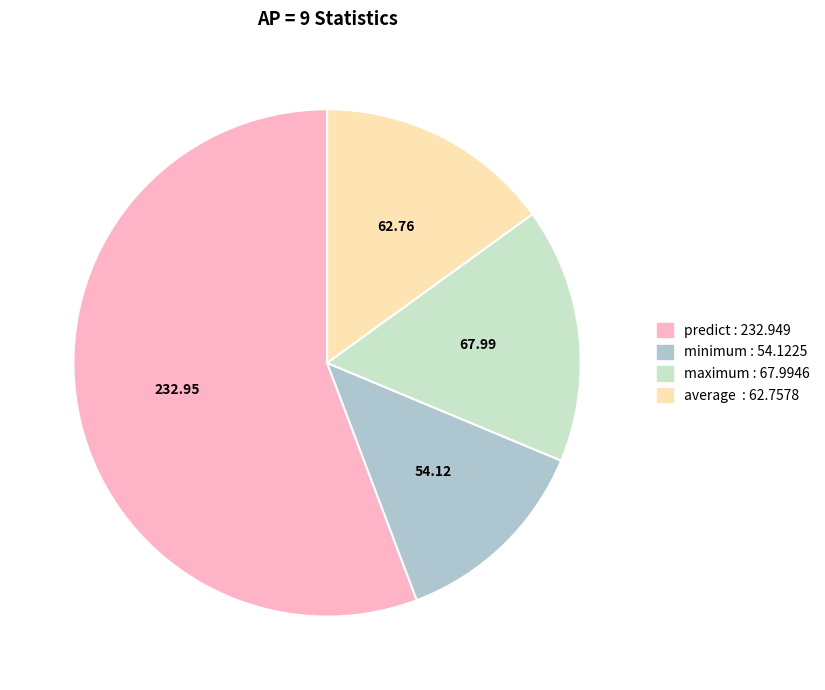

Which slice is the smallest?

minimum